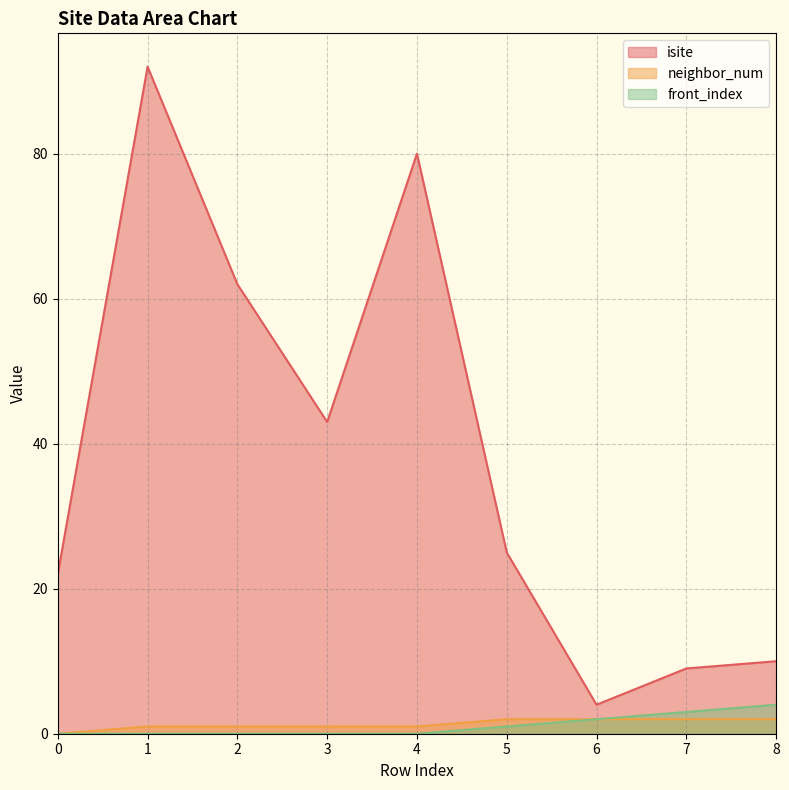

True or false: isite has more than 1 points higher than both neighbors.

True